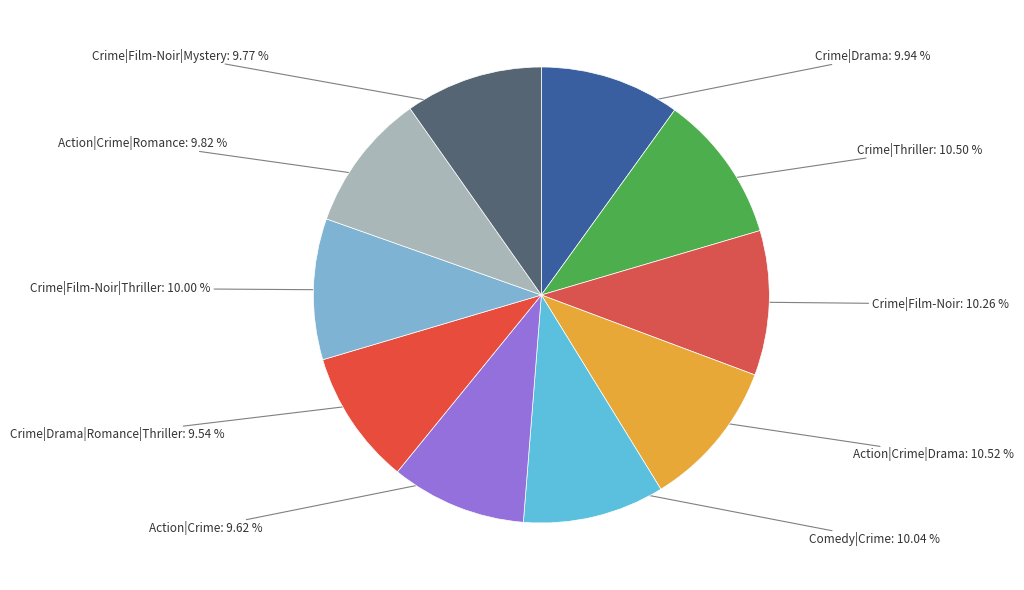

Does Action|Crime account for over 50% of the chart?

No